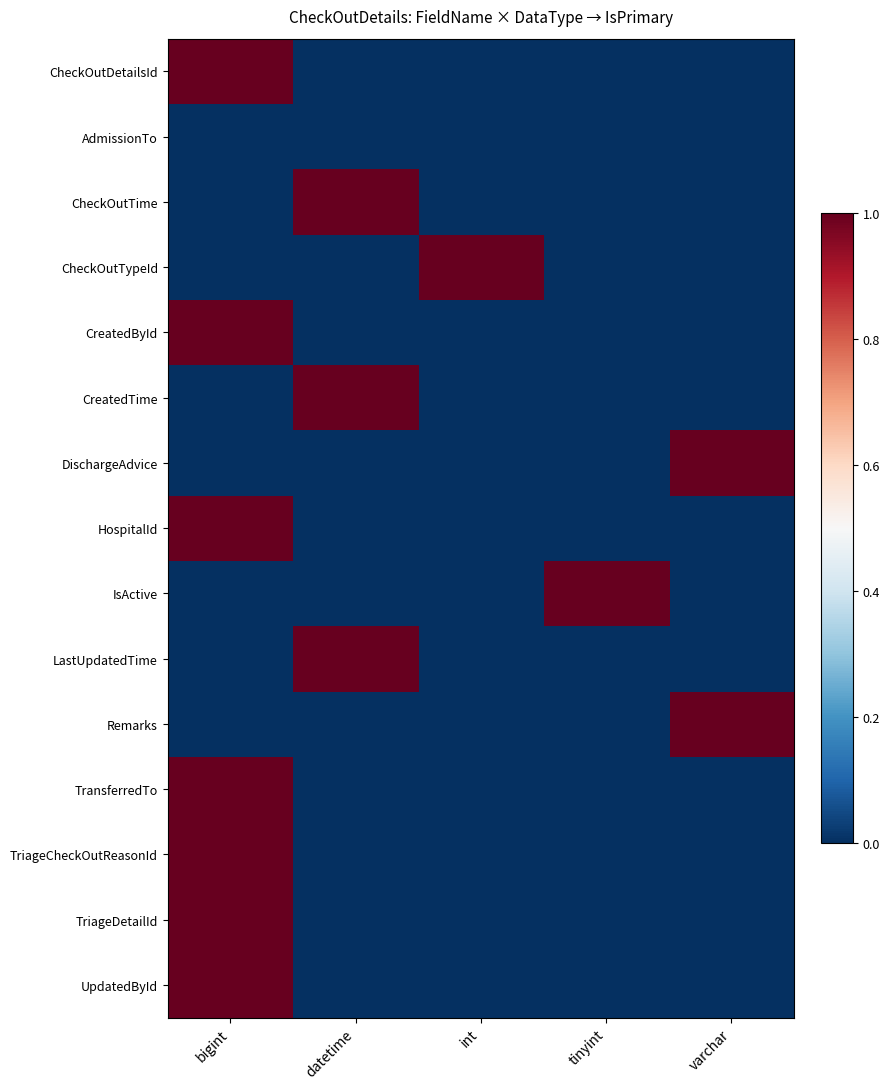

Rank the series by their maximum value, from lowest to highest.

AdmissionTo, CheckOutDetailsId, CheckOutTime, CheckOutTypeId, CreatedById, CreatedTime, DischargeAdvice, HospitalId, IsActive, LastUpdatedTime, Remarks, TransferredTo, TriageCheckOutReasonId, TriageDetailId, UpdatedById